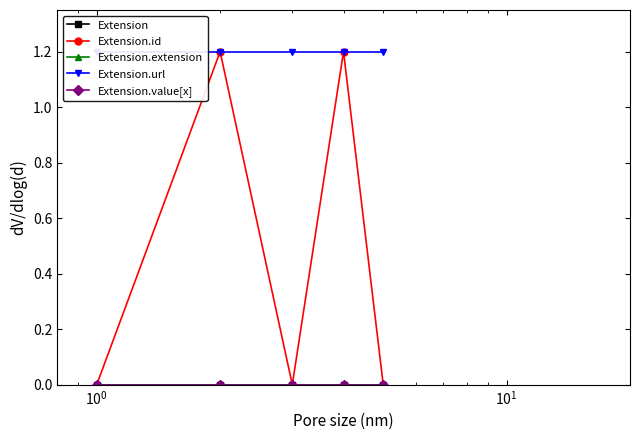

Is this an area chart (filled region under the line)?

No